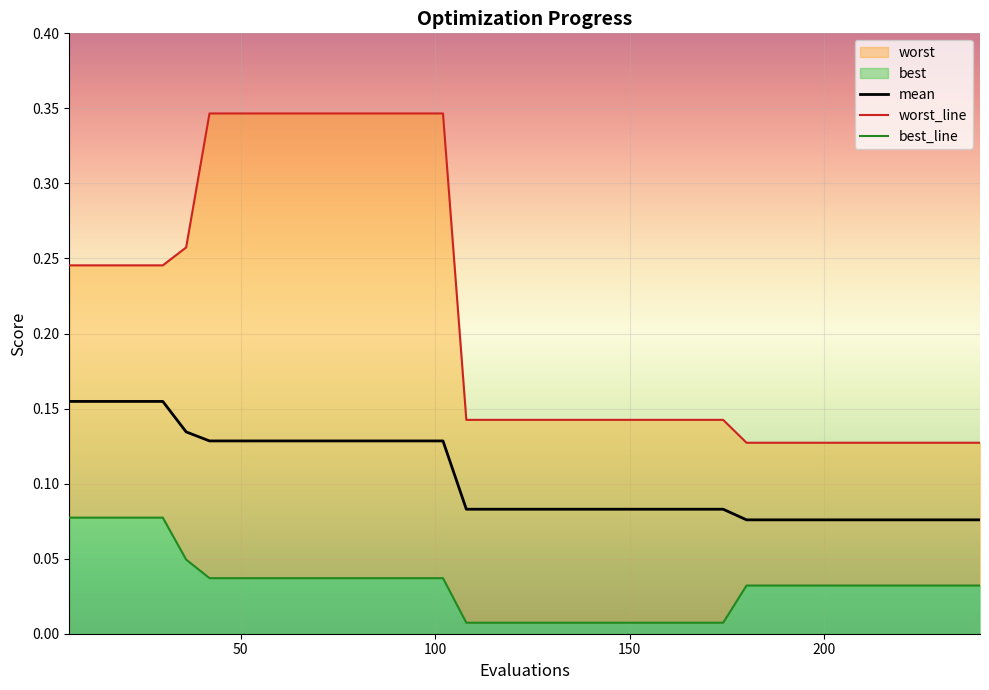

Reading left to right, what are all the values shown in this chart?

mean: 6=0.2	12=0.2	18=0.2	24=0.2	30=0.2	36=0.1	42=0.1	48=0.1	54=0.1	60=0.1	66=0.1	72=0.1	78=0.1	84=0.1	90=0.1	96=0.1	102=0.1	108=0.1	114=0.1	120=0.1	126=0.1	132=0.1	138=0.1	144=0.1	150=0.1	156=0.1	162=0.1	168=0.1	174=0.1	180=0.1	186=0.1	192=0.1	198=0.1	204=0.1	210=0.1	216=0.1	222=0.1	228=0.1	234=0.1	240=0.1
best: 6=0.1	12=0.1	18=0.1	24=0.1	30=0.1	36=0.0	42=0.0	48=0.0	54=0.0	60=0.0	66=0.0	72=0.0	78=0.0	84=0.0	90=0.0	96=0.0	102=0.0	108=0.0	114=0.0	120=0.0	126=0.0	132=0.0	138=0.0	144=0.0	150=0.0	156=0.0	162=0.0	168=0.0	174=0.0	180=0.0	186=0.0	192=0.0	198=0.0	204=0.0	210=0.0	216=0.0	222=0.0	228=0.0	234=0.0	240=0.0
worst: 6=0.2	12=0.2	18=0.2	24=0.2	30=0.2	36=0.3	42=0.3	48=0.3	54=0.3	60=0.3	66=0.3	72=0.3	78=0.3	84=0.3	90=0.3	96=0.3	102=0.3	108=0.1	114=0.1	120=0.1	126=0.1	132=0.1	138=0.1	144=0.1	150=0.1	156=0.1	162=0.1	168=0.1	174=0.1	180=0.1	186=0.1	192=0.1	198=0.1	204=0.1	210=0.1	216=0.1	222=0.1	228=0.1	234=0.1	240=0.1